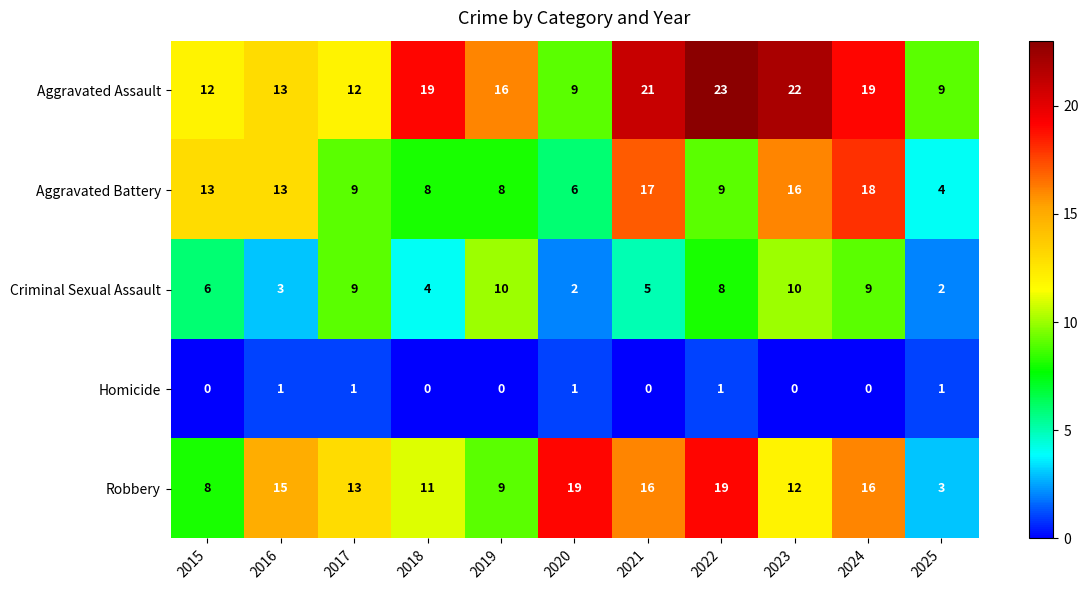

At which category does the chart reach its peak across all series?

2022